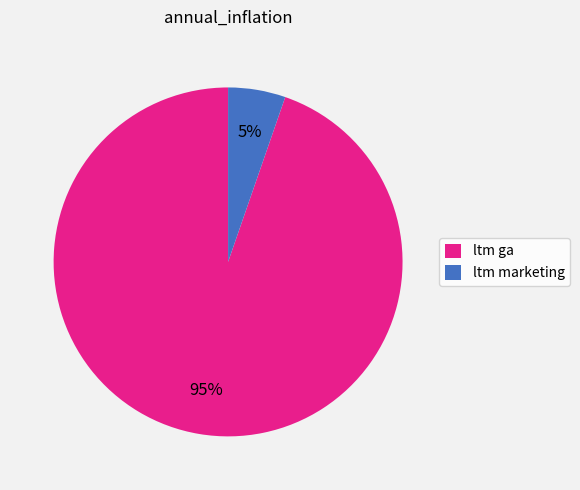

Which has a higher value, ltm ga or ltm marketing?

ltm ga